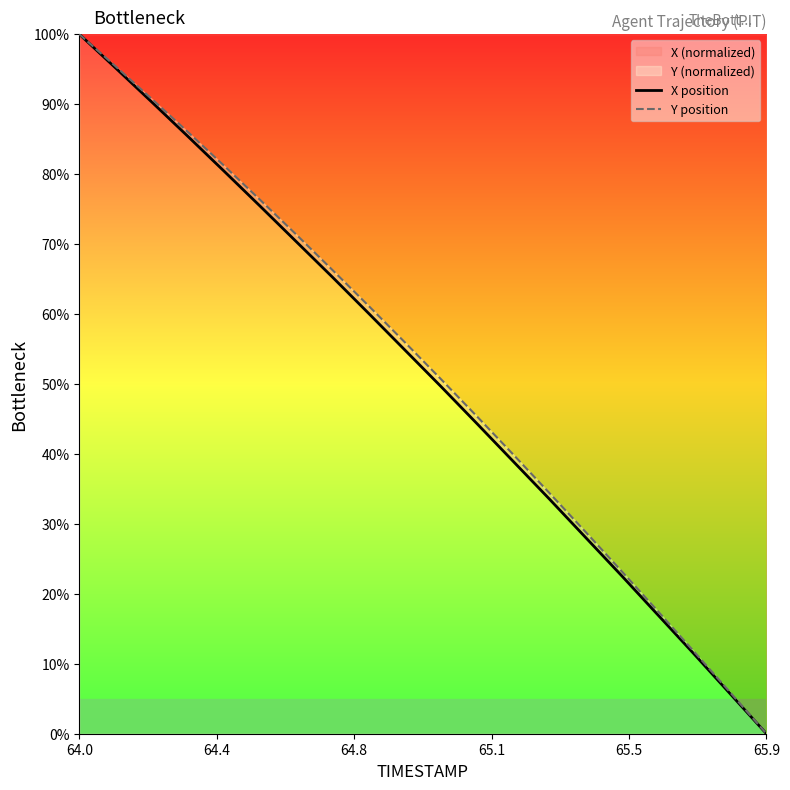

Which category has the lowest value across all series?

65.9